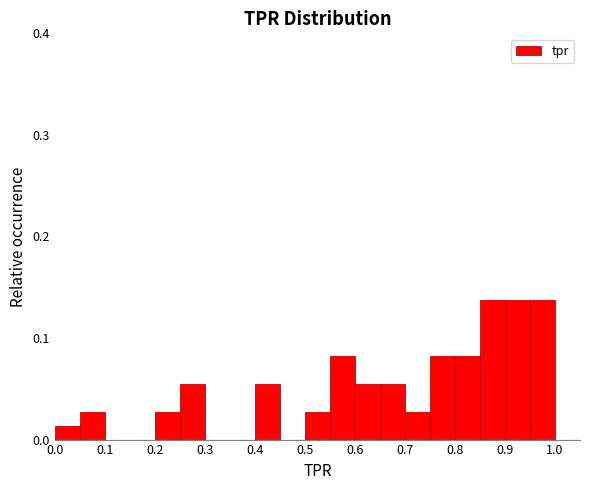

How tall is the bar that spans 0.40 to 0.45 on the x-axis? The values are not printed on the chart, so give them approximately, as read against the axis.

0.05